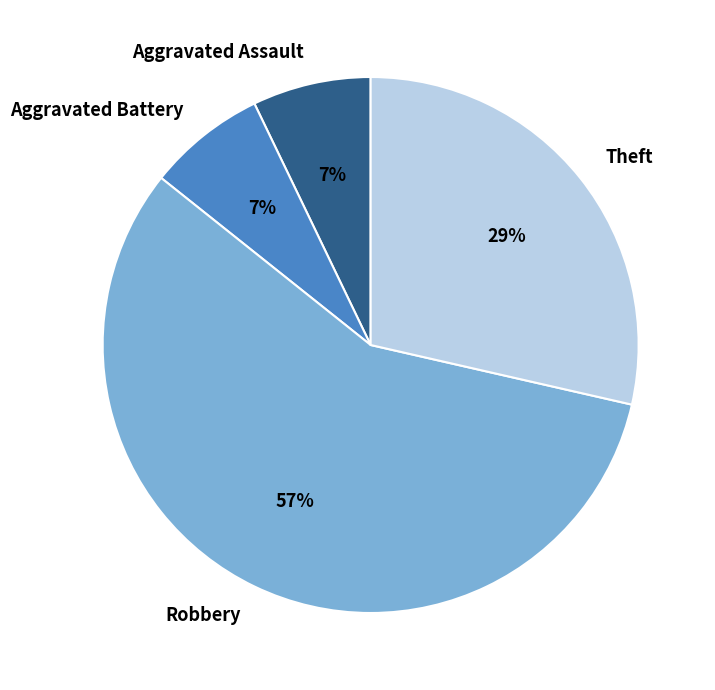

What percentage is the Aggravated Battery slice, to the nearest percent?

7%